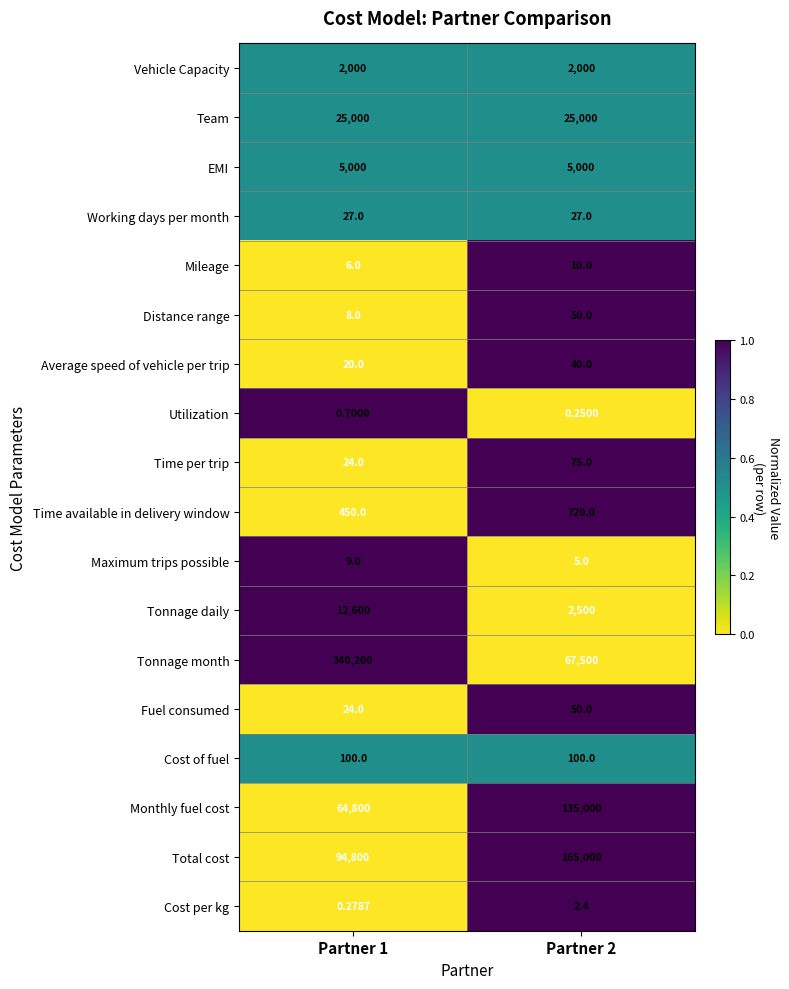

Between Partner 1 and Partner 2, which series saw the biggest shift?

Tonnage month